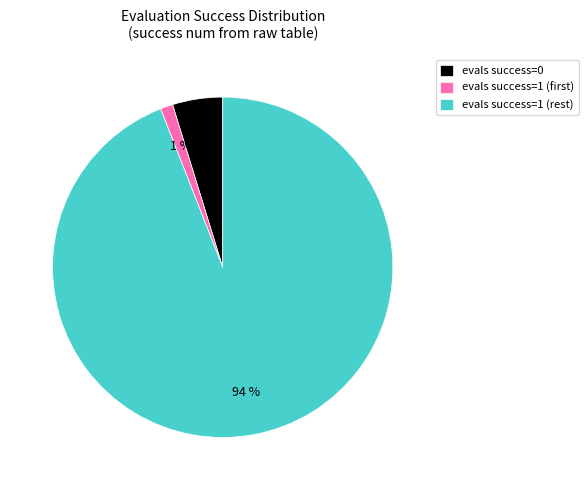

To the nearest percent, what is the average slice percentage?

33%